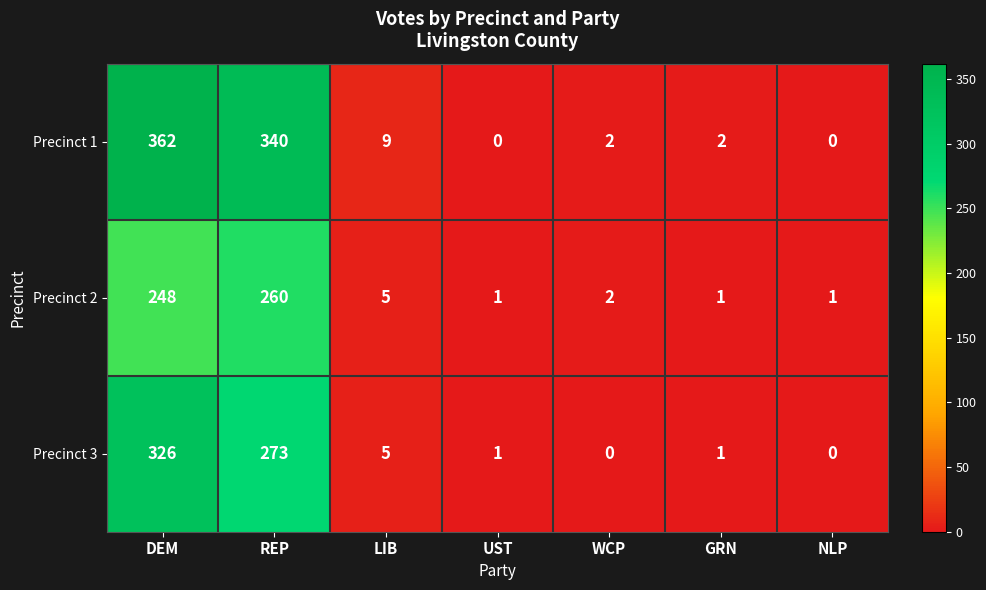

At which category does the chart reach its peak across all series?

DEM